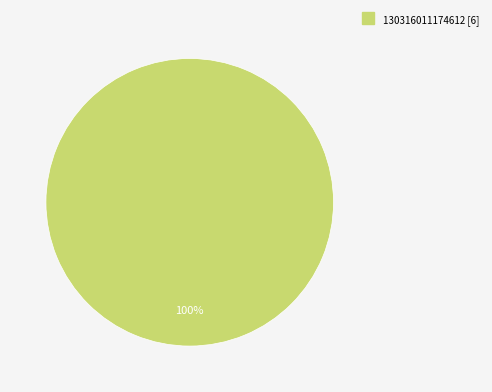

Does any single category account for the majority?

Yes